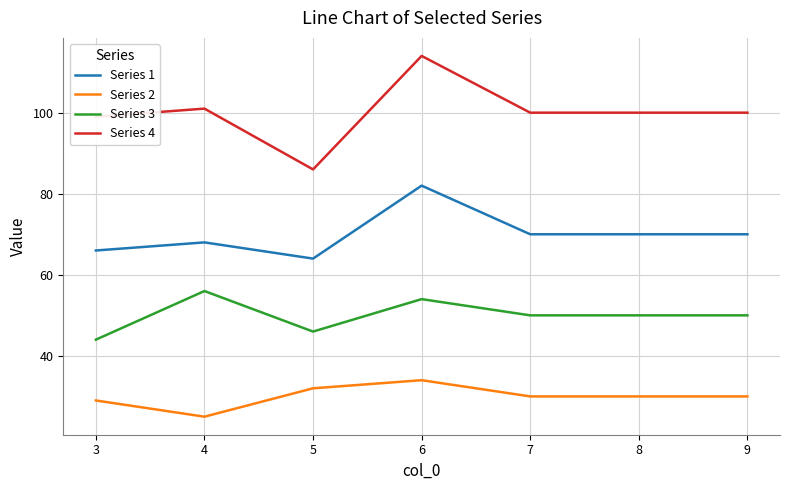

Reading left to right, list all the values displayed in this chart.

Series 1: 66	68	64	82	70	70	70
Series 2: 29	25	32	34	30	30	30
Series 3: 44	56	46	54	50	50	50
Series 4: 99	101	86	114	100	100	100